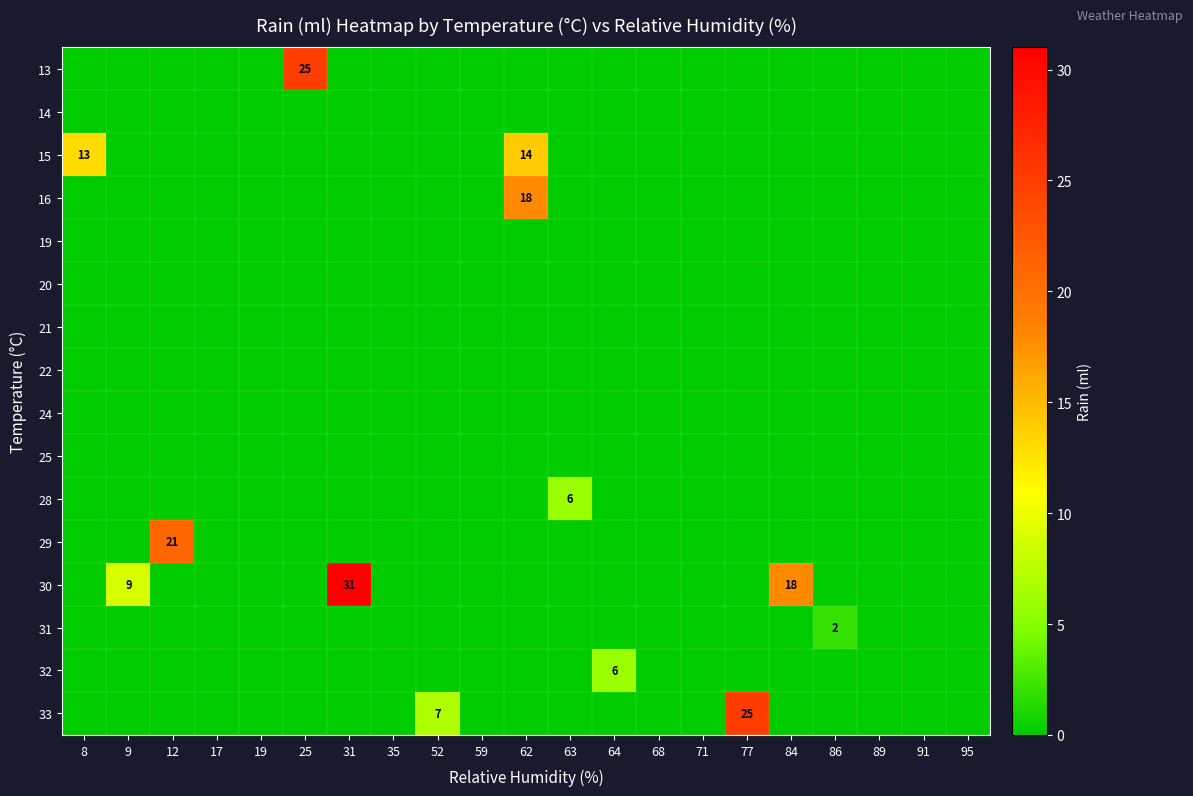

True or false: 28 has a value of 0 at 86.

True